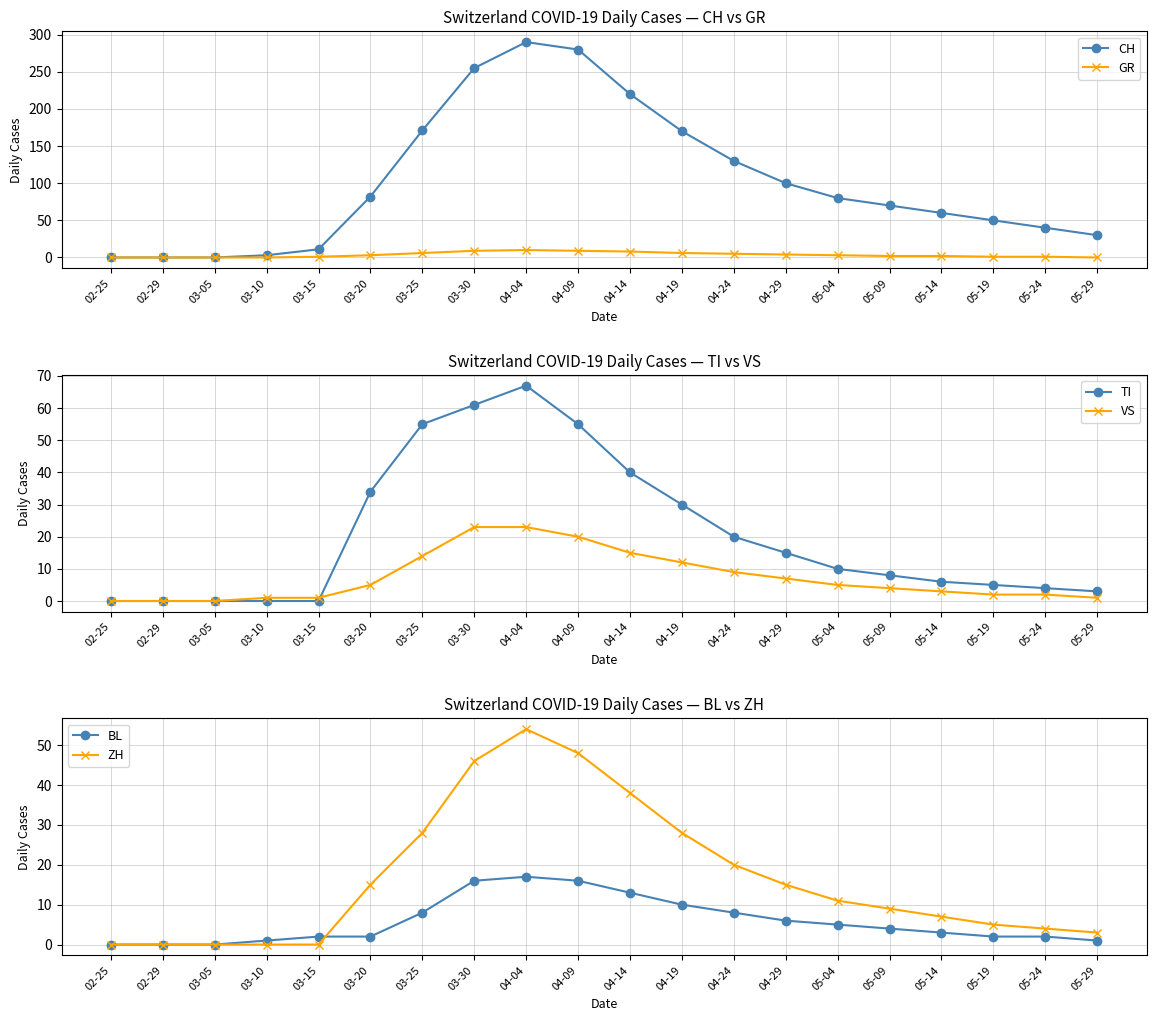

What value does the BL series have at 05-04?

5